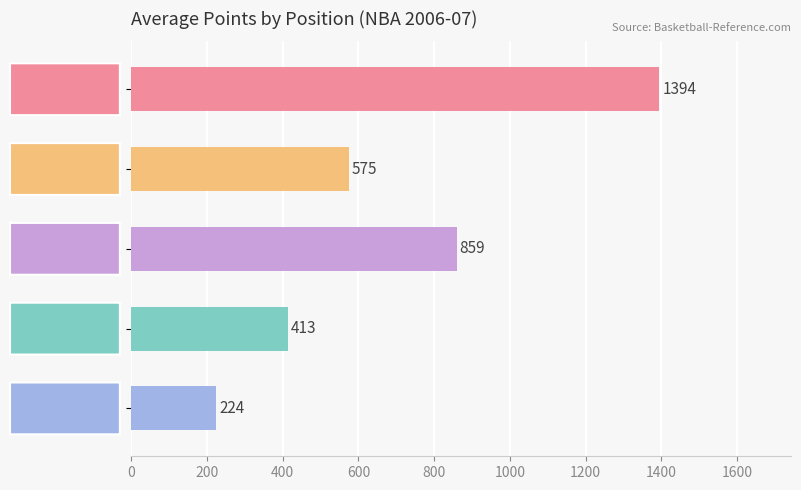

What is the difference between the second highest and minimum values?

635